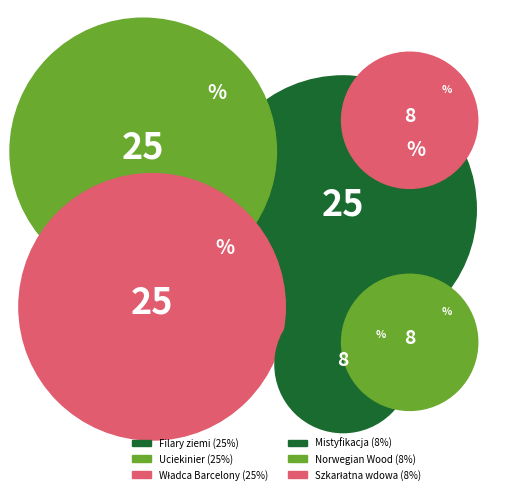

The Władca Barcelony slice represents 35% of the pie. True or false?

False